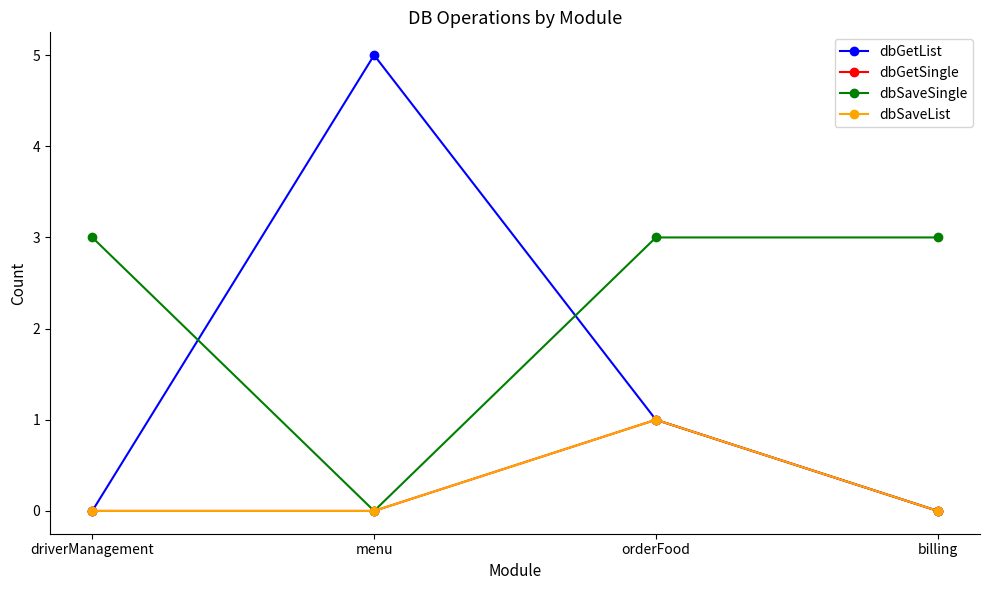

What is the total value across all series at orderFood?

6